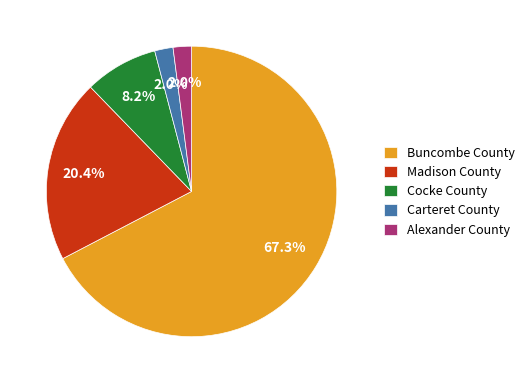

What portion of the pie excludes Madison County?

79.6%